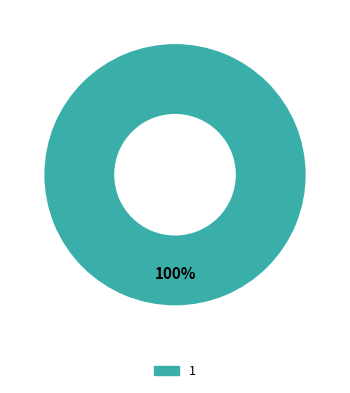

Count the number of slices in the pie.

1